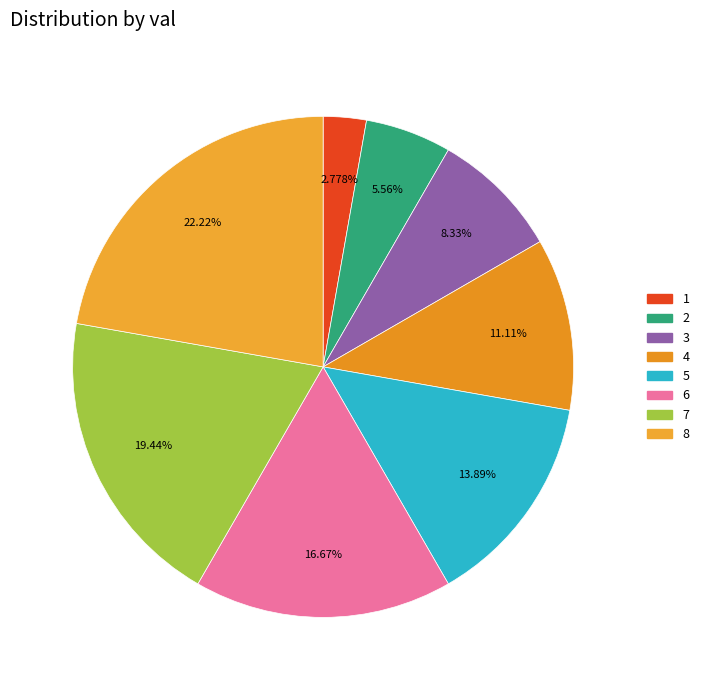

How many segments does this pie chart have?

8